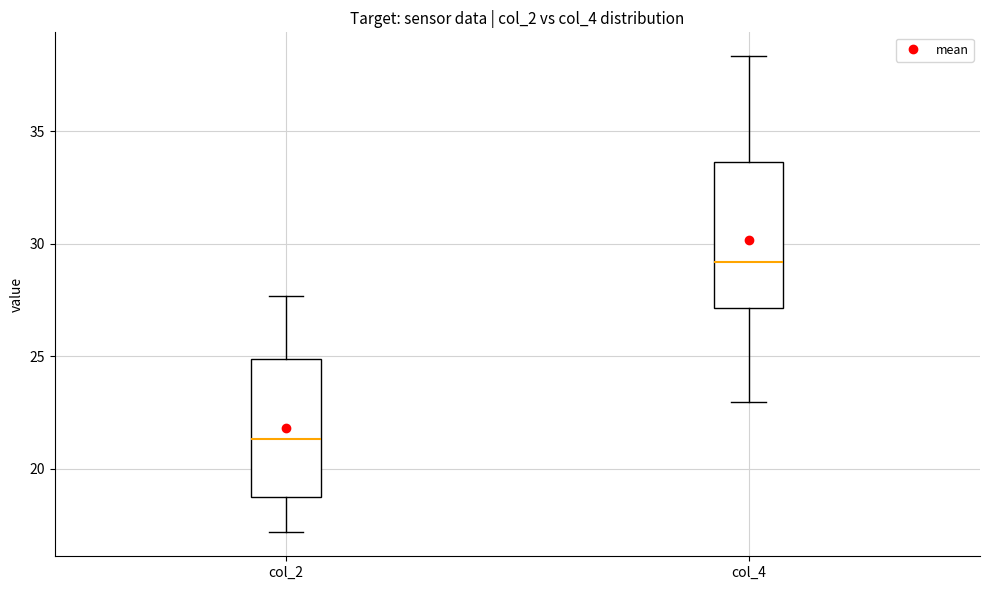

Reading left to right, read every box against the y-axis: the position of its median line, the range the box covers, and the ends of its whiskers. The values are not printed on the chart, so give them approximately, as read against the axis.

col_2: median 21.5, box 19.0 to 25.0, whiskers 17.0 to 27.5
col_4: median 29.0, box 27.0 to 33.5, whiskers 23.0 to 38.5